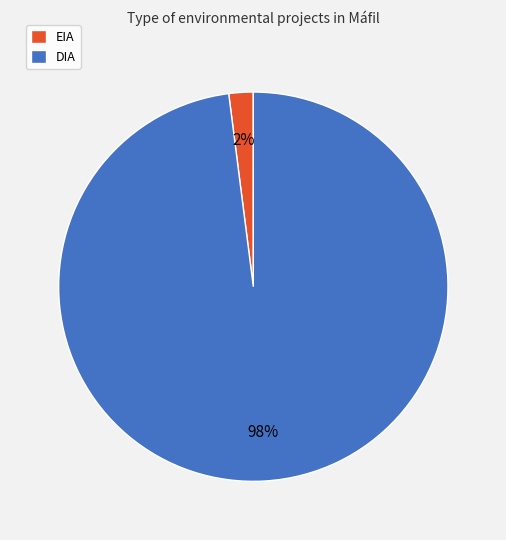

Between DIA and EIA, which is larger?

DIA